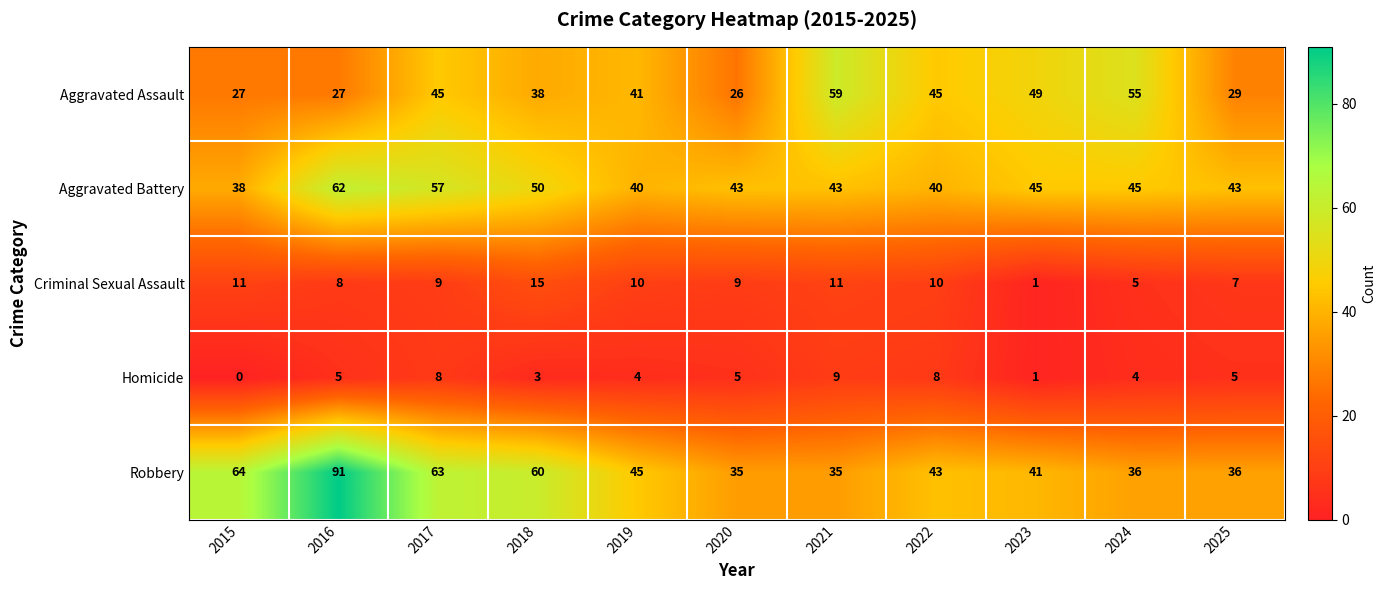

What is the difference between the maximum and minimum values in the Homicide series?

9